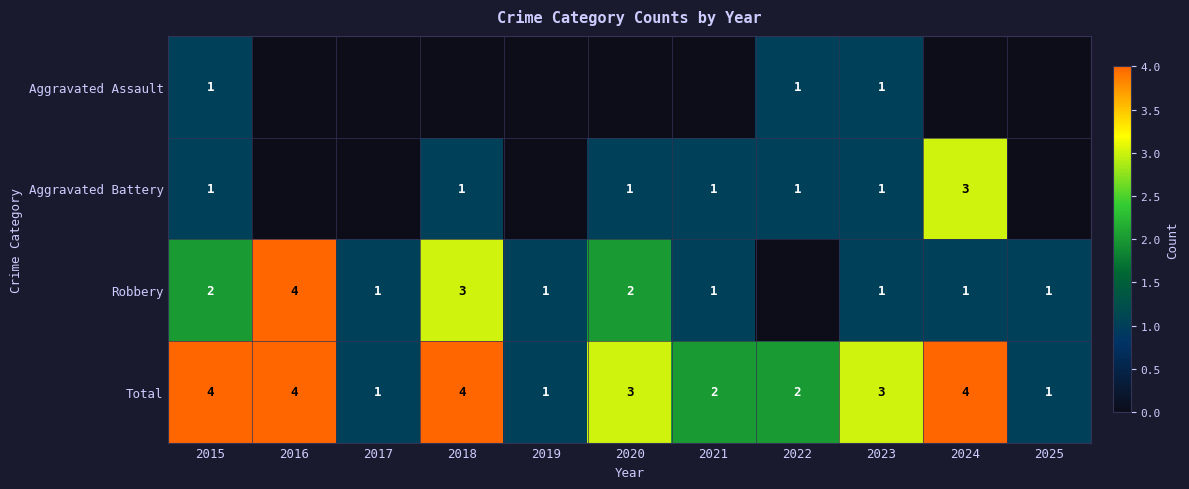

Is the value of Robbery at 2020 greater than the value of Aggravated Assault at 2023?

Yes